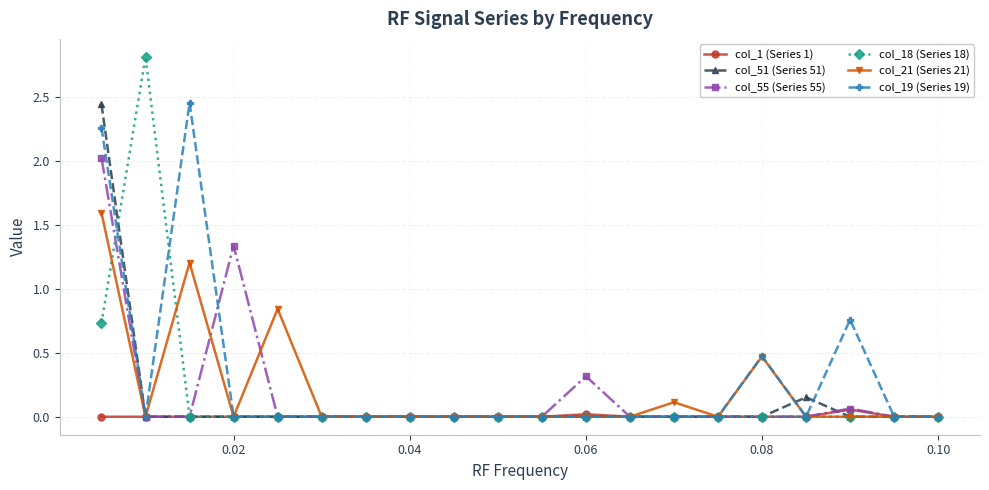

Does the chart display data point markers on the line(s)?

Yes